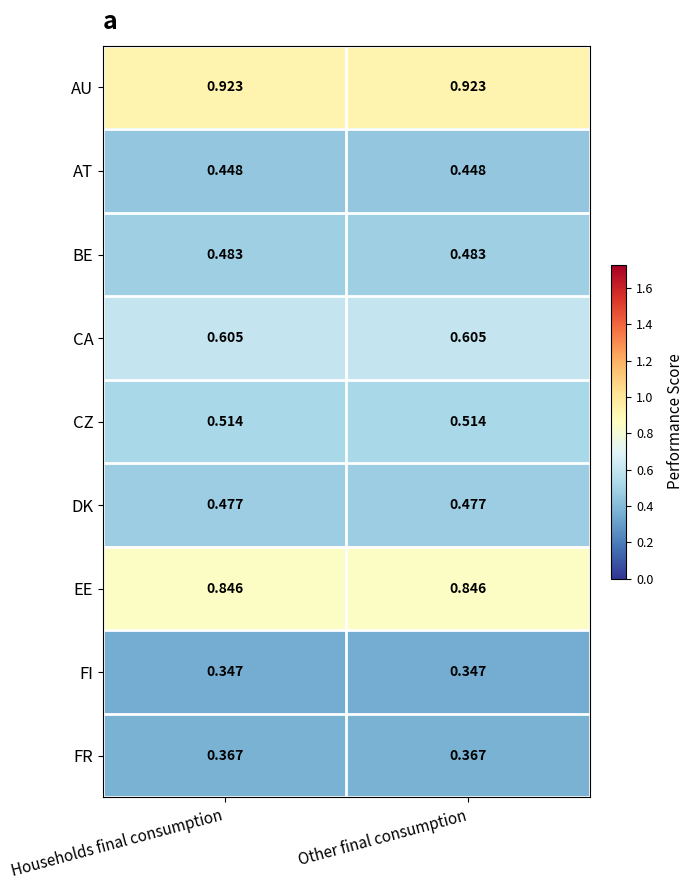

Is the value of DK at Households final consumption greater than the value of EE at Households final consumption?

No